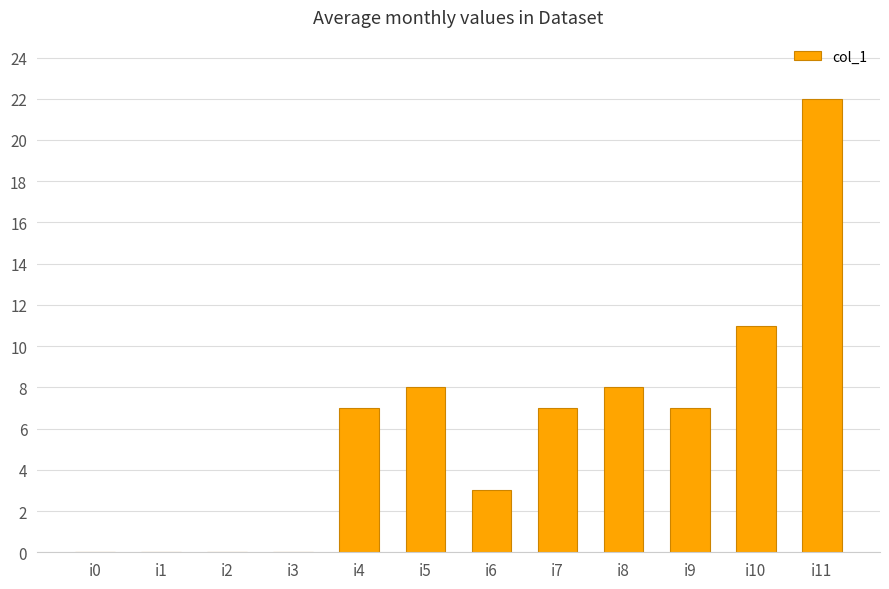

The value at i4 is 11. True or false?

False